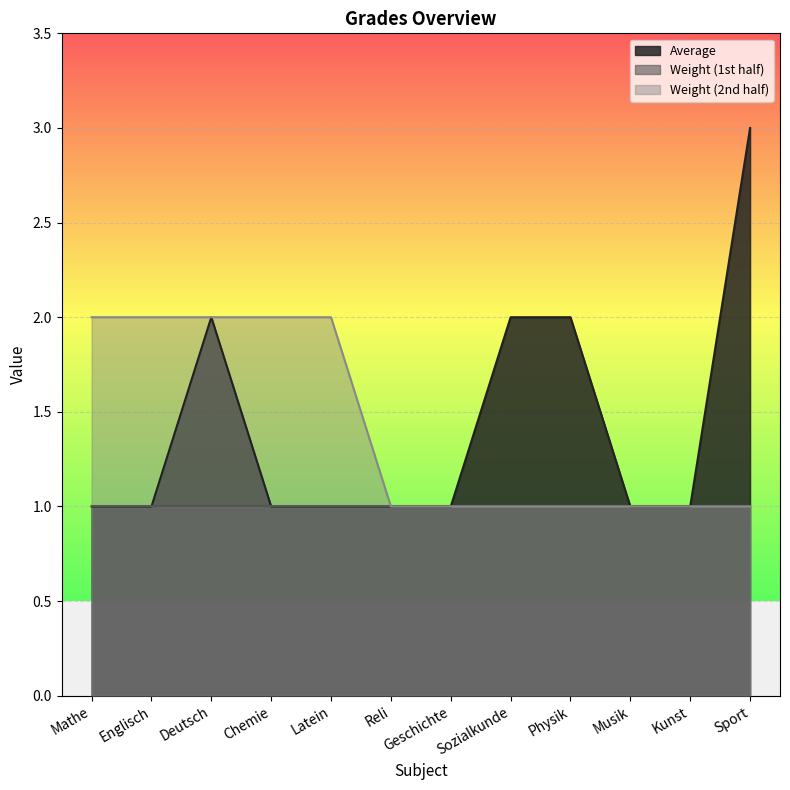

What are all the series names shown in the legend?

Average, Weight (1st half), Weight (2nd half)